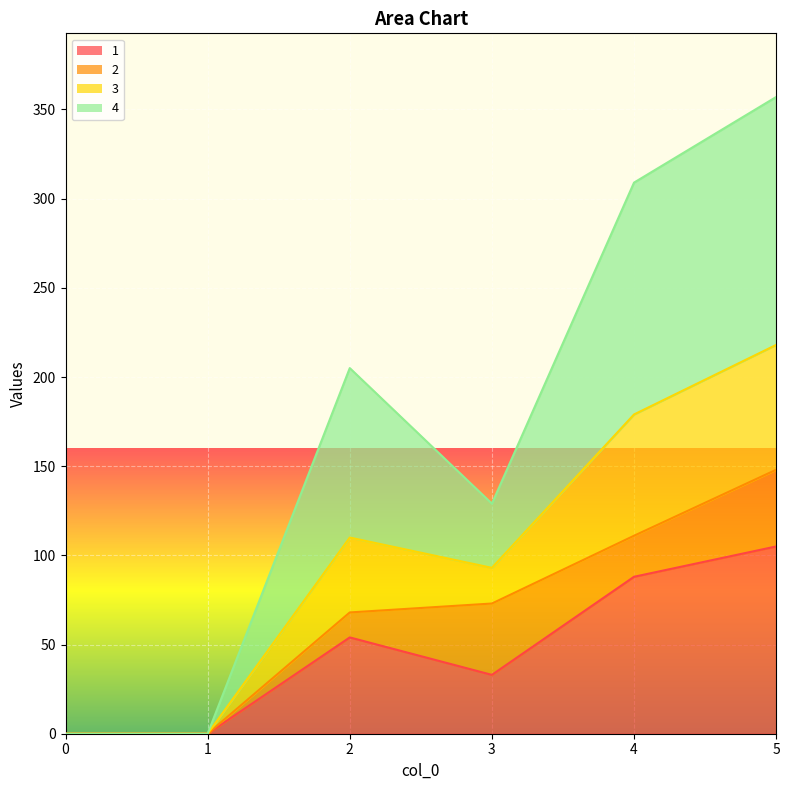

How many values in the 1 series exceed 54?

2